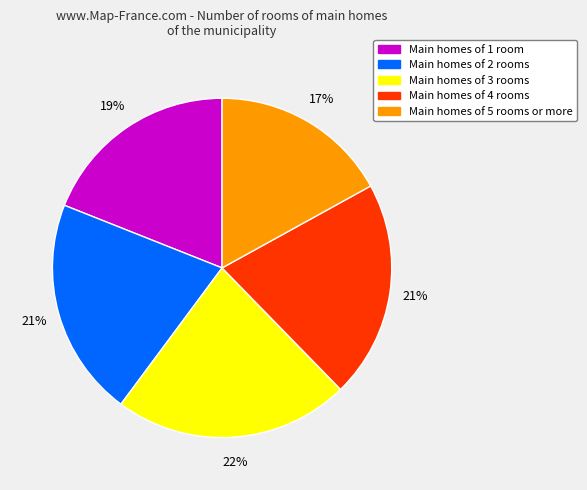

To the nearest percent, what is the difference between the largest and smallest slice percentages?

5%